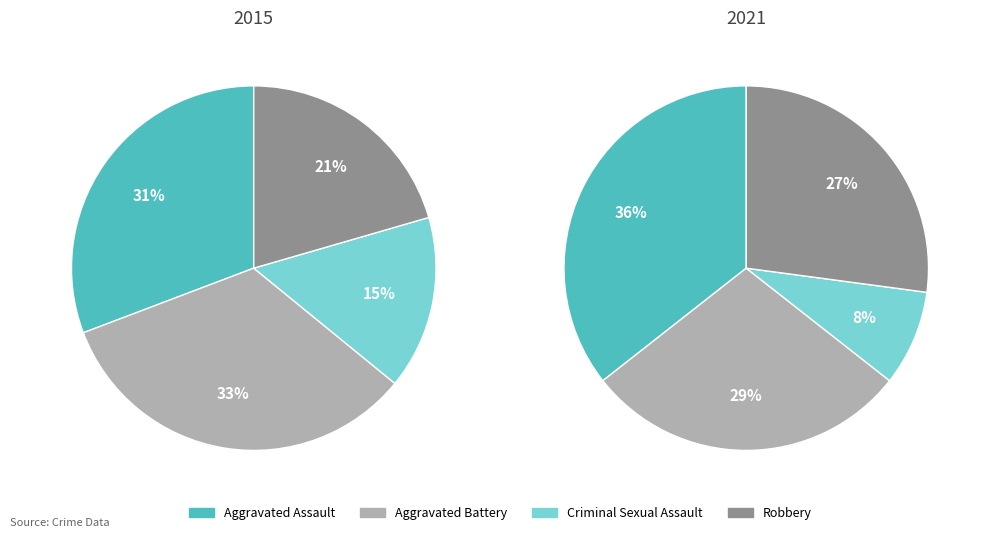

Is Criminal Sexual Assault the majority of the pie?

No